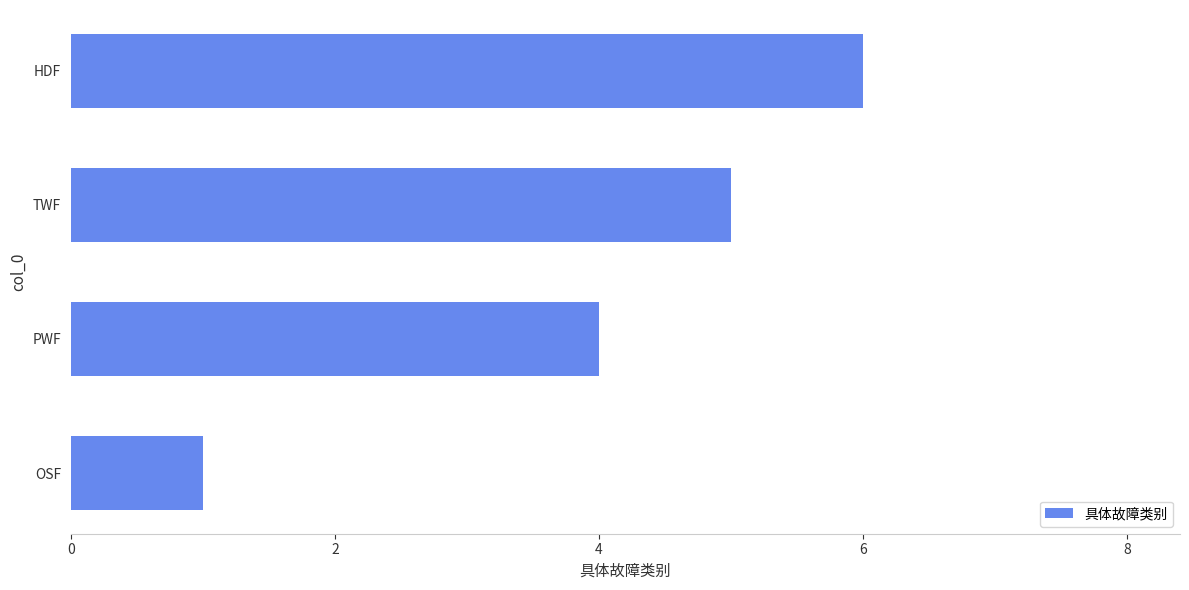

What is the difference between the second highest and second lowest values?

1